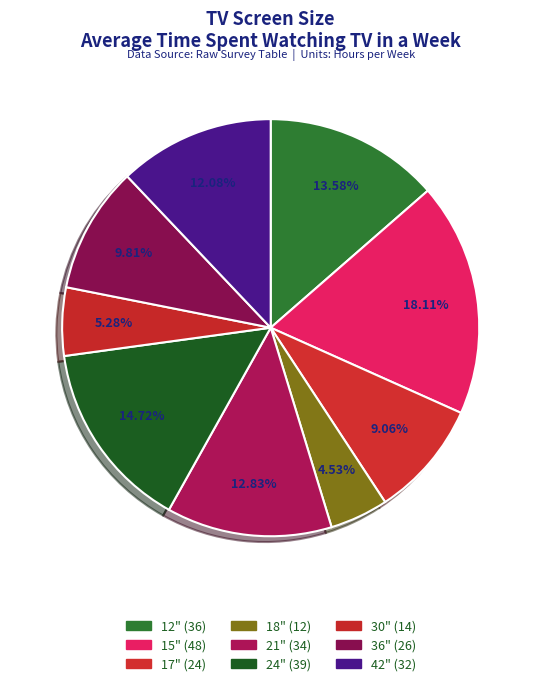

To the nearest percent, what portion does 21" represent?

13%